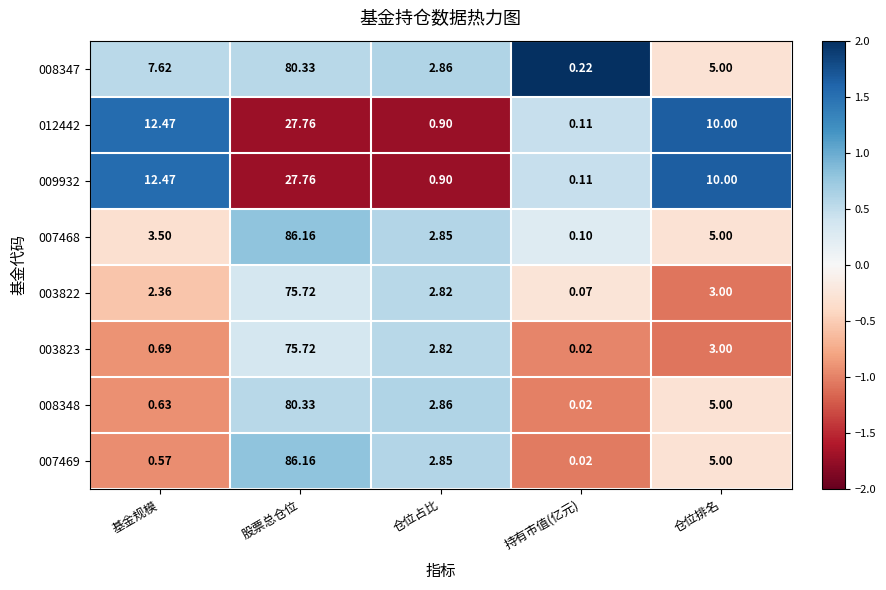

At which label is 008348 closest to 40?

仓位排名